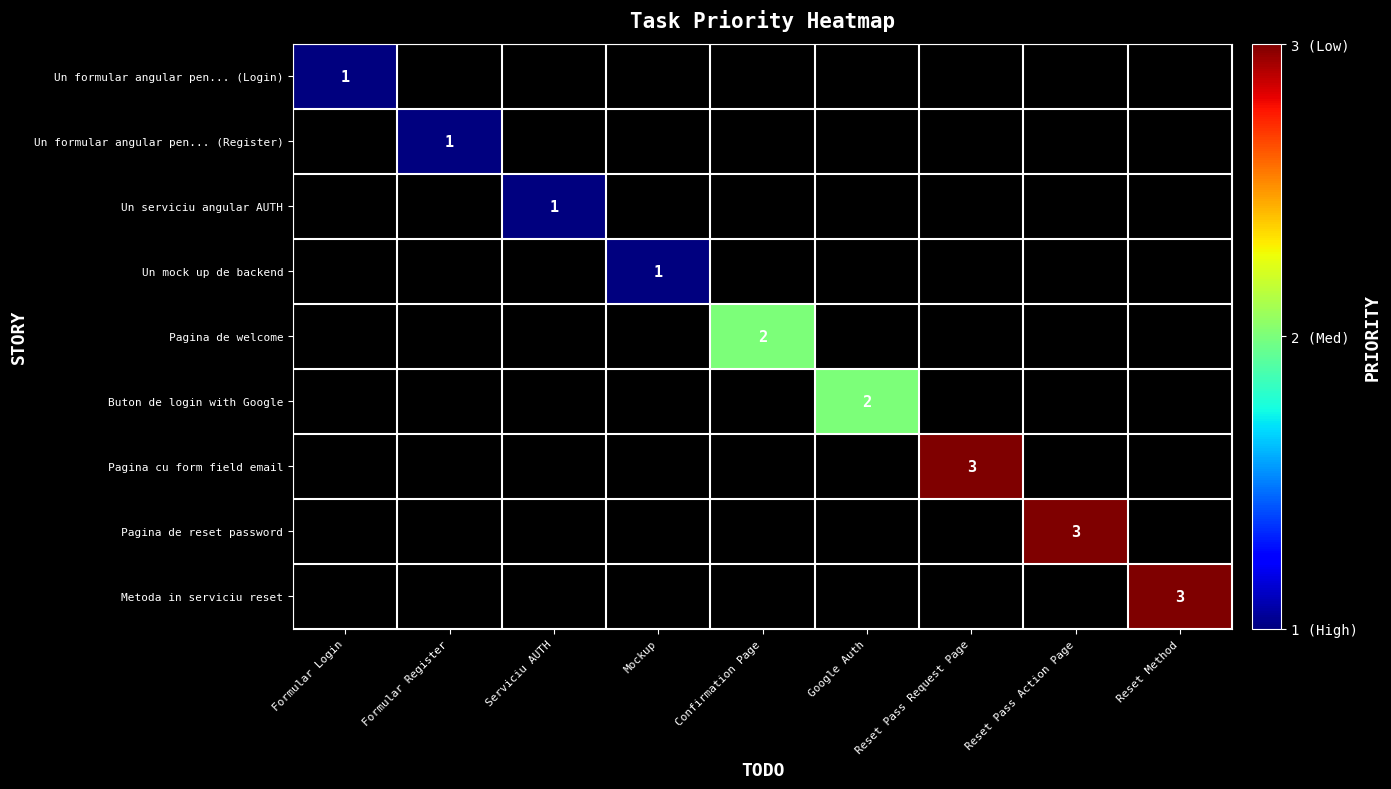

At how many categories does at least one series exceed 1?

5